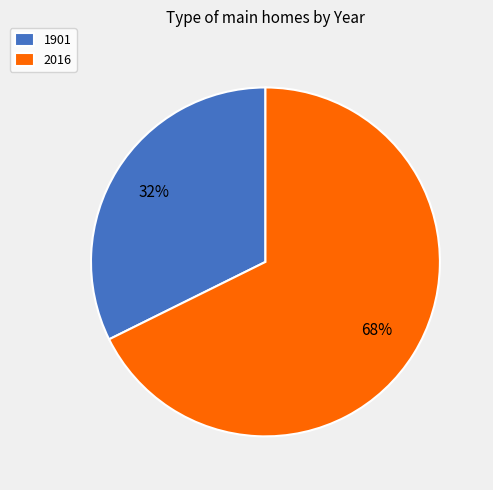

To the nearest percent, what is the combined percentage of 1901 and 2016?

100%